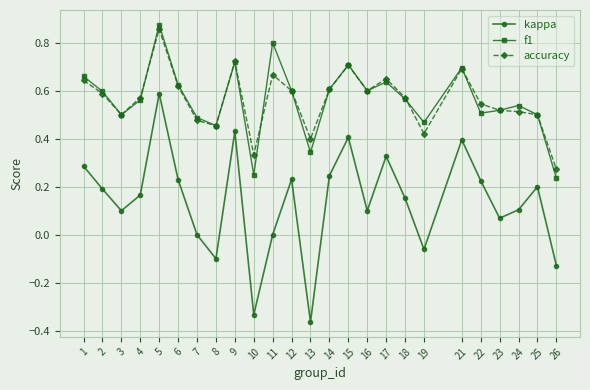

True or false: f1 has a value of 1.3 at 9.

False